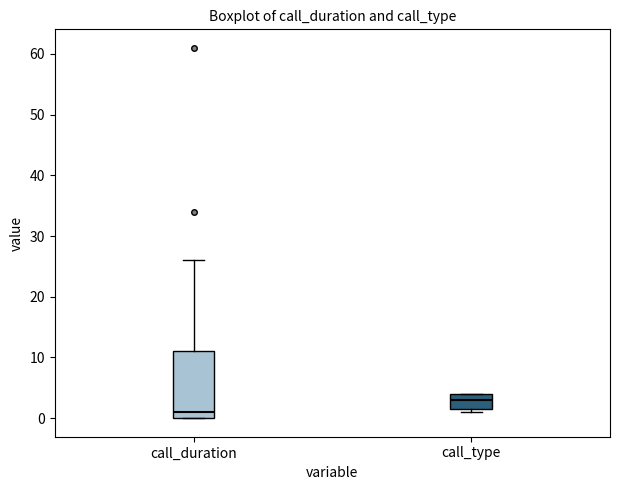

Reading left to right, read every box against the y-axis: the position of its median line, the range the box covers, and the ends of its whiskers. The values are not printed on the chart, so give them approximately, as read against the axis.

call_duration: median 1, box 0 to 11, whiskers 0 to 26
call_type: median 3, box 2 to 4, whiskers 1 to 4